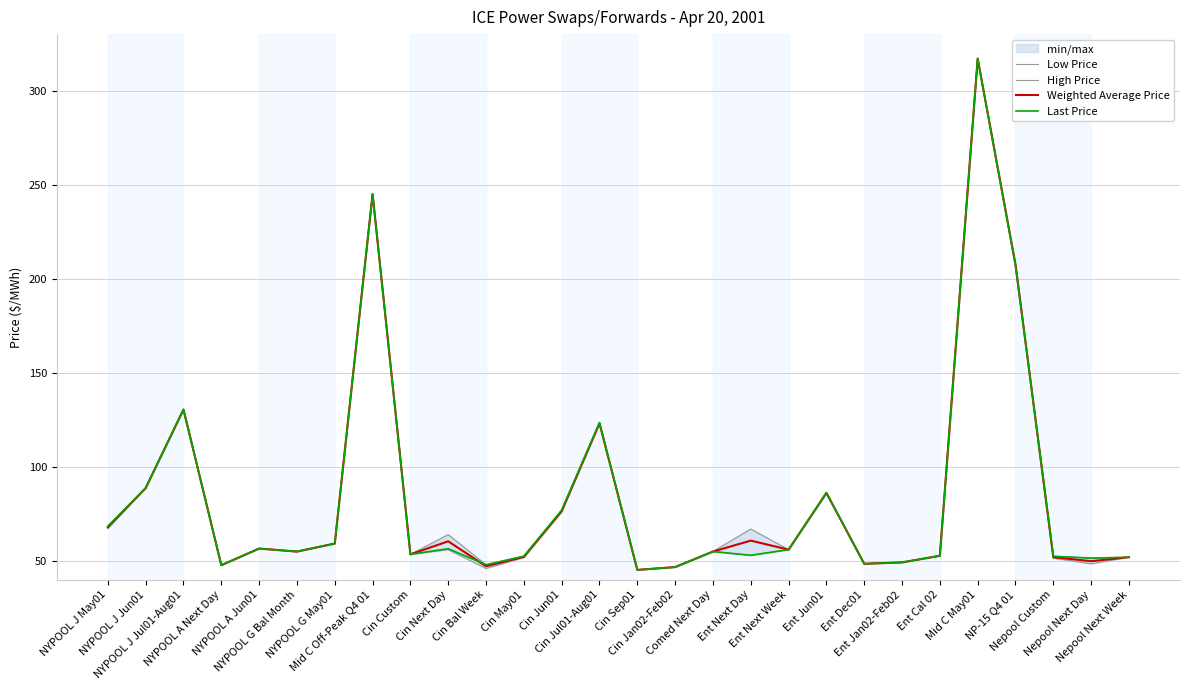

What position from the left is Cin Next Day?

10